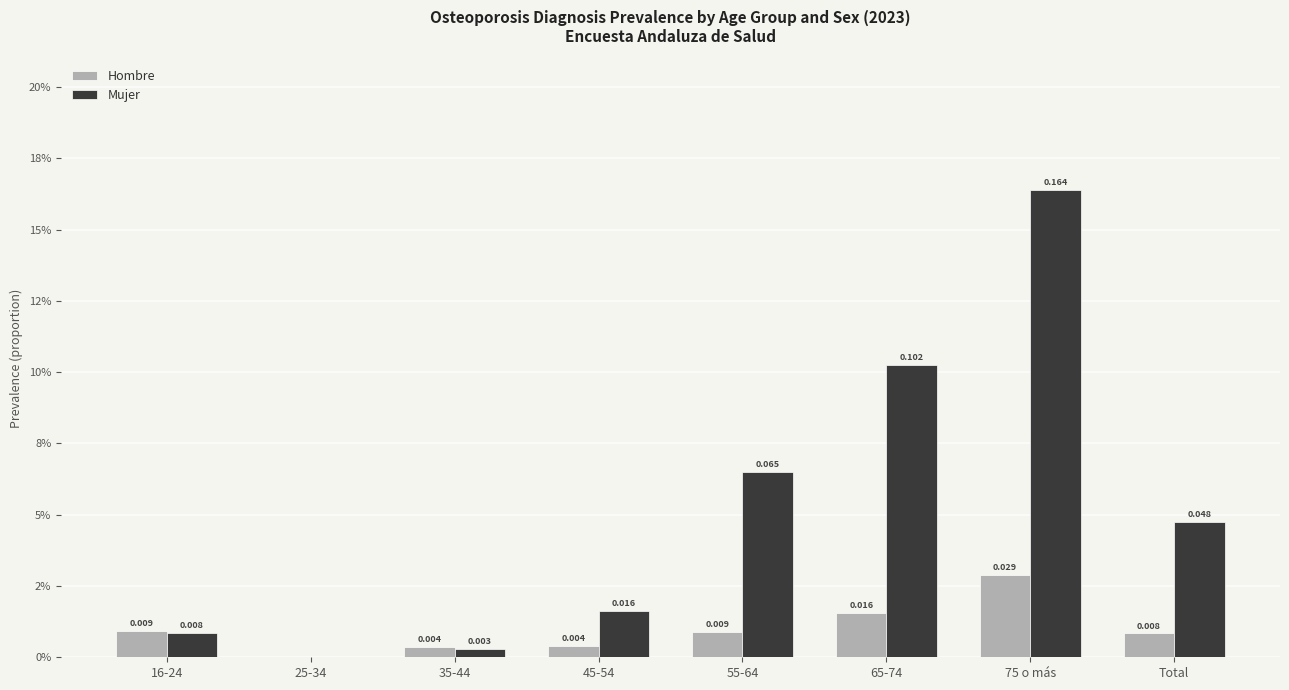

Is it true that Hombre equals 0.0 at 65-74?

True